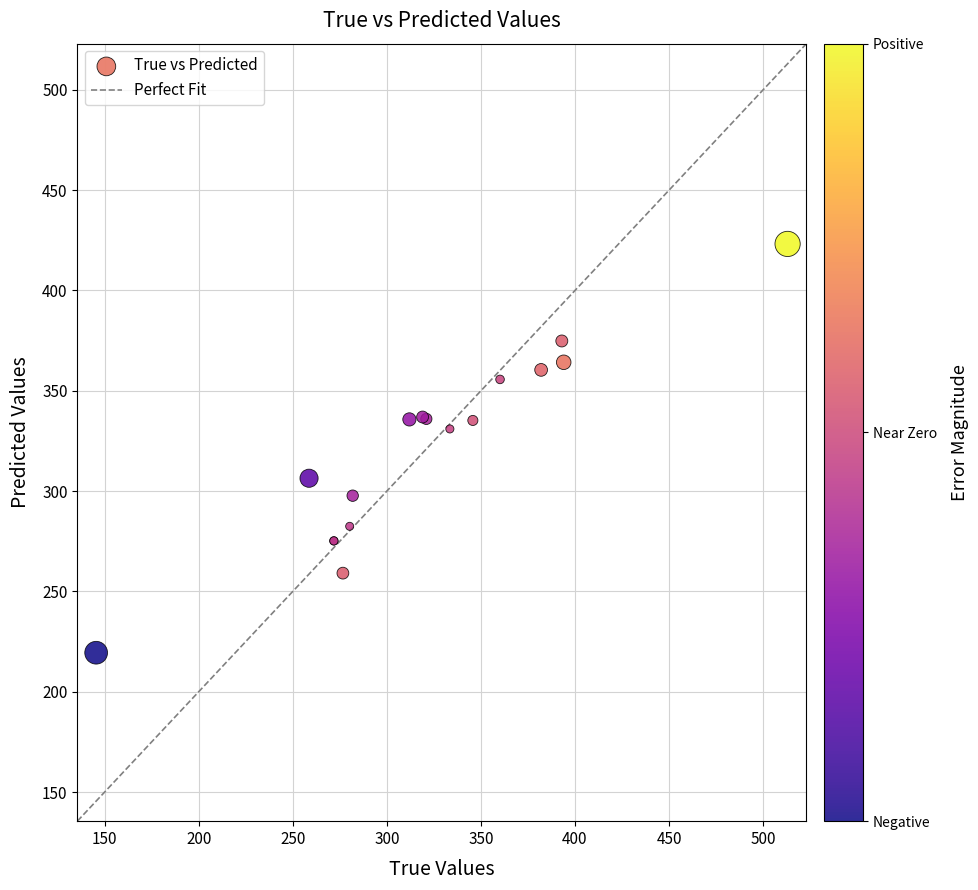

What Y value in the scatter plot is closest to 321?

331.0